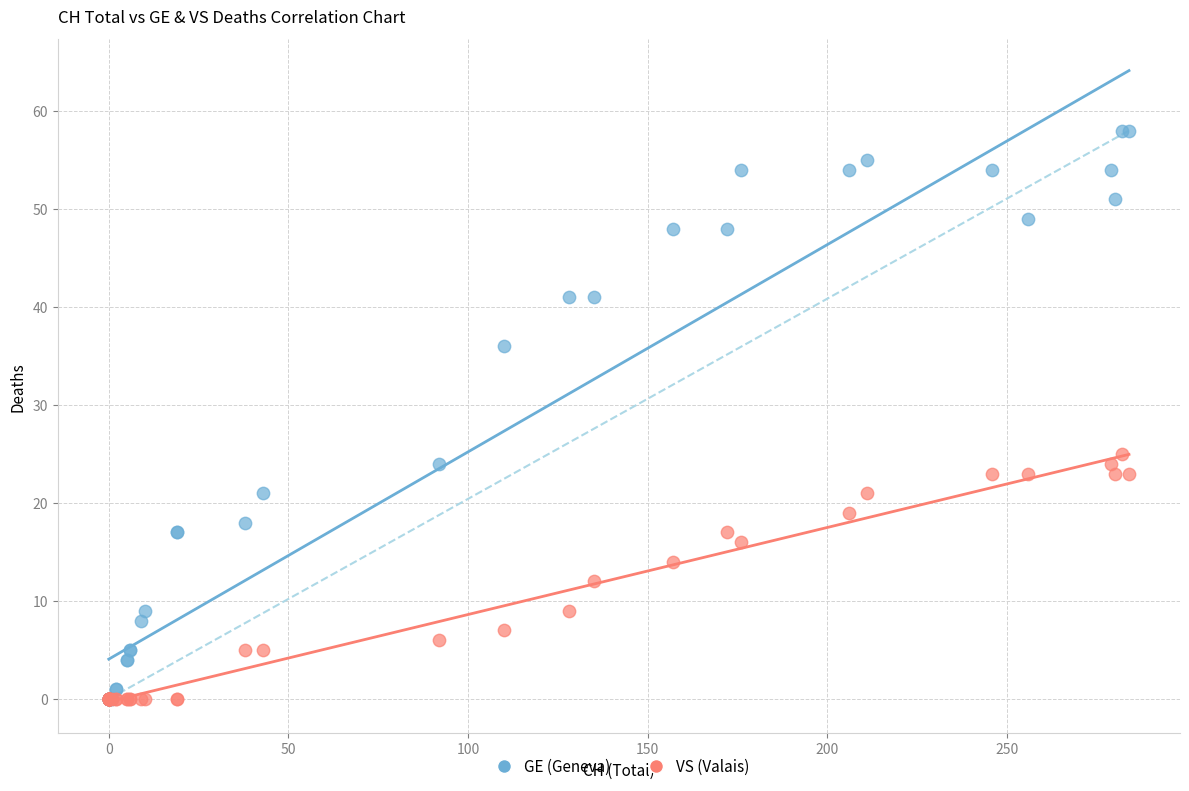

Across all series, what Y value is closest to 29?

25